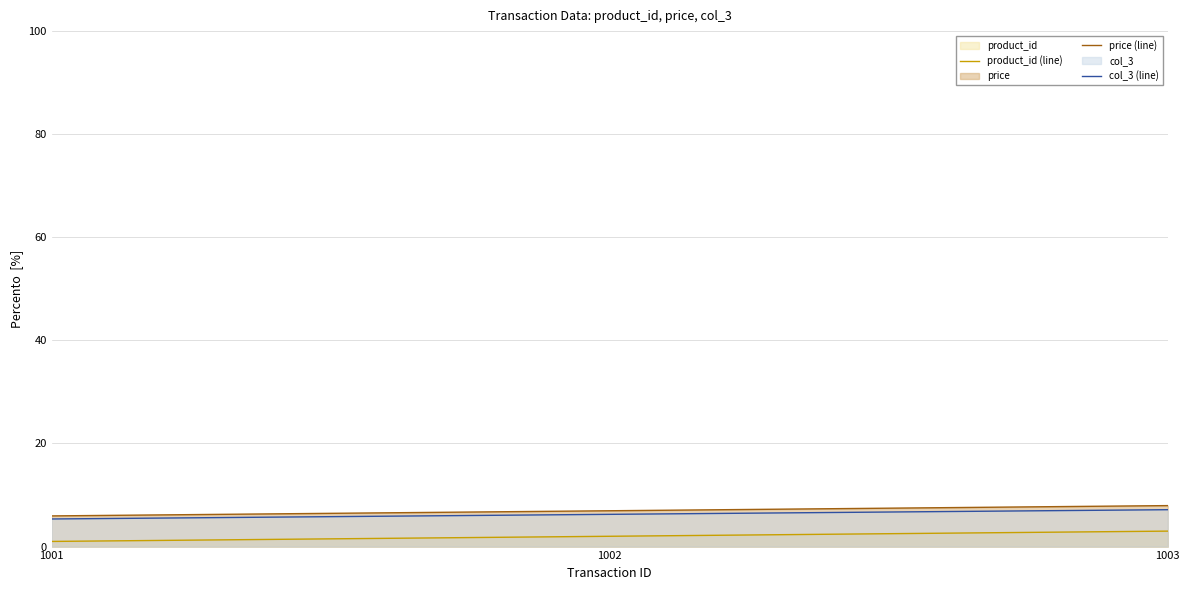

What is the difference between the highest and lowest values at 1003?

5.0